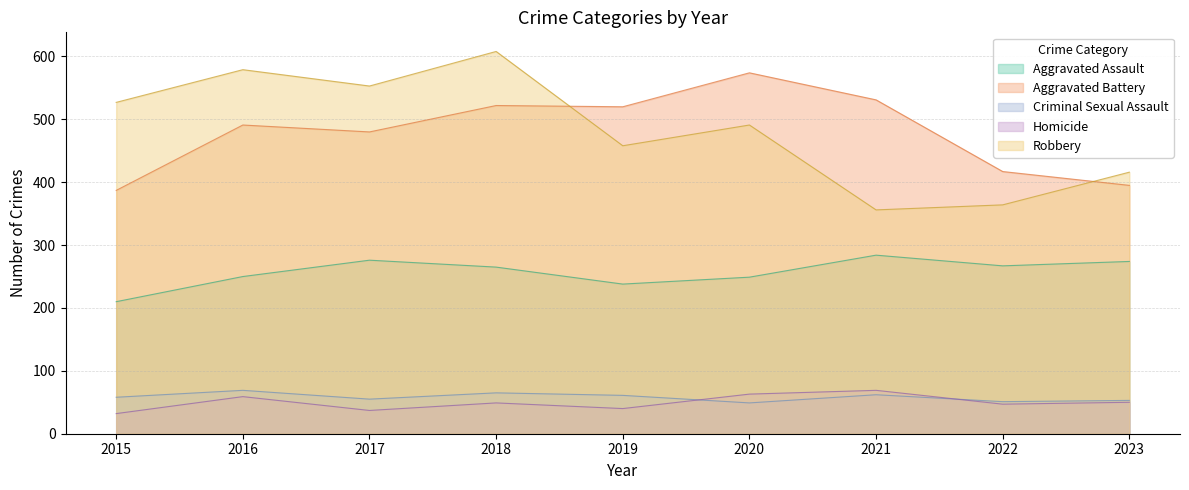

What is the value of the Aggravated Assault point at the 2nd from the left?

250